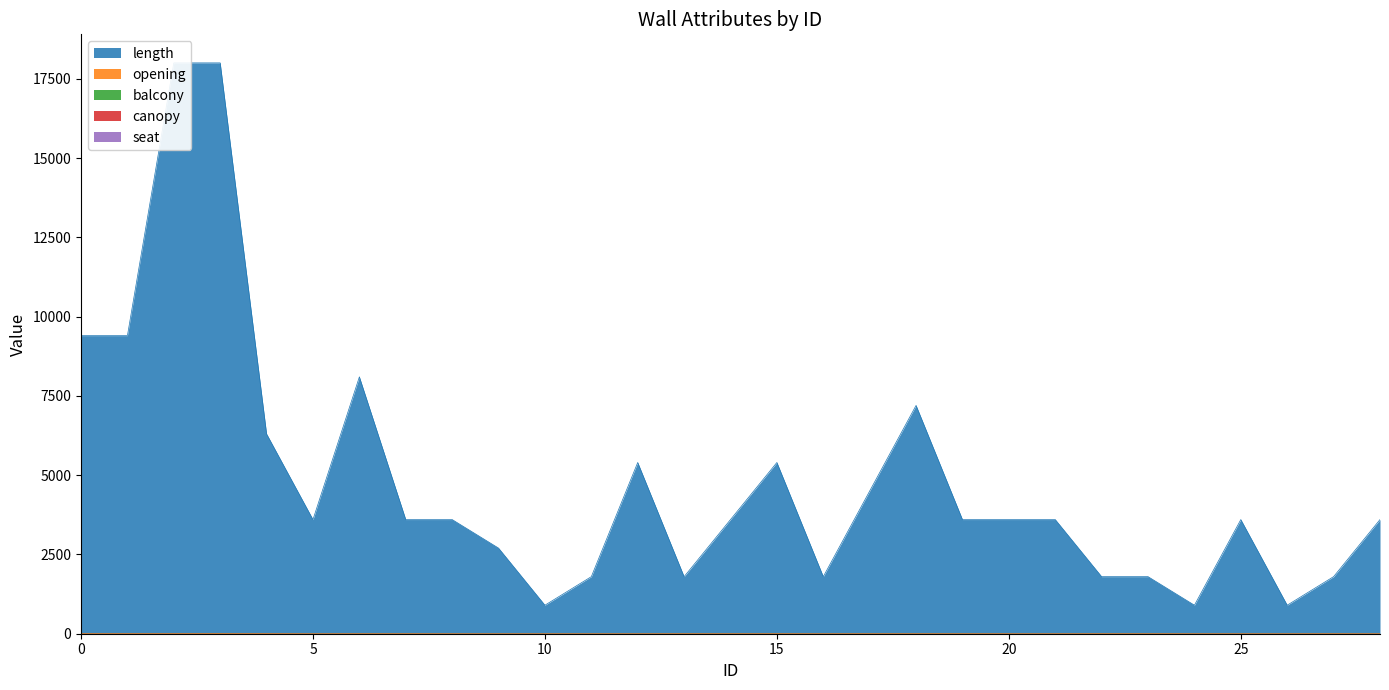

True or false: opening and seat intersect in this chart.

False